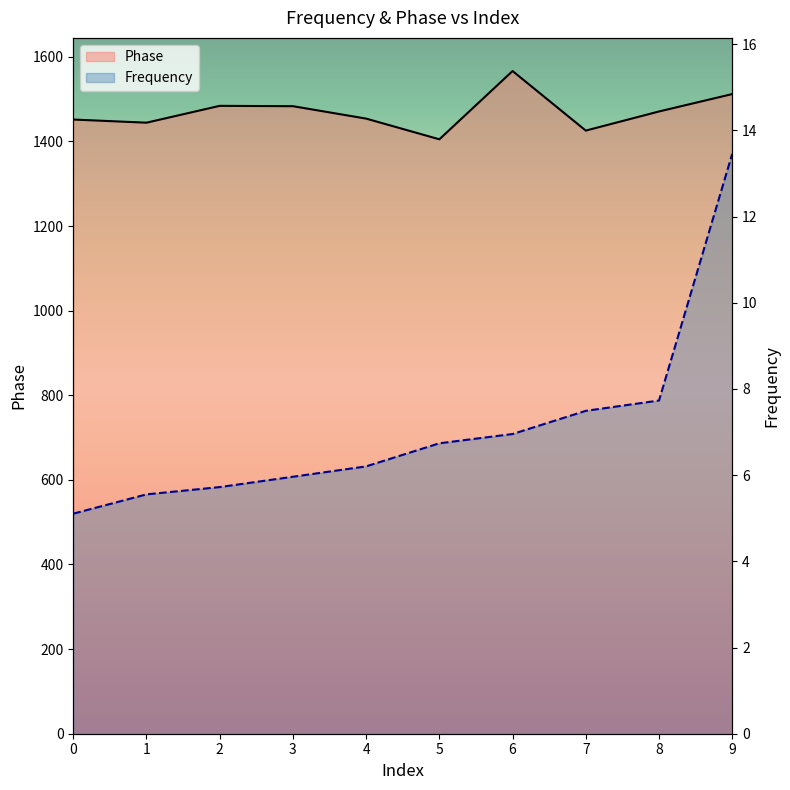

Is the value of Phase at 2 greater than the value of Frequency at 8?

Yes